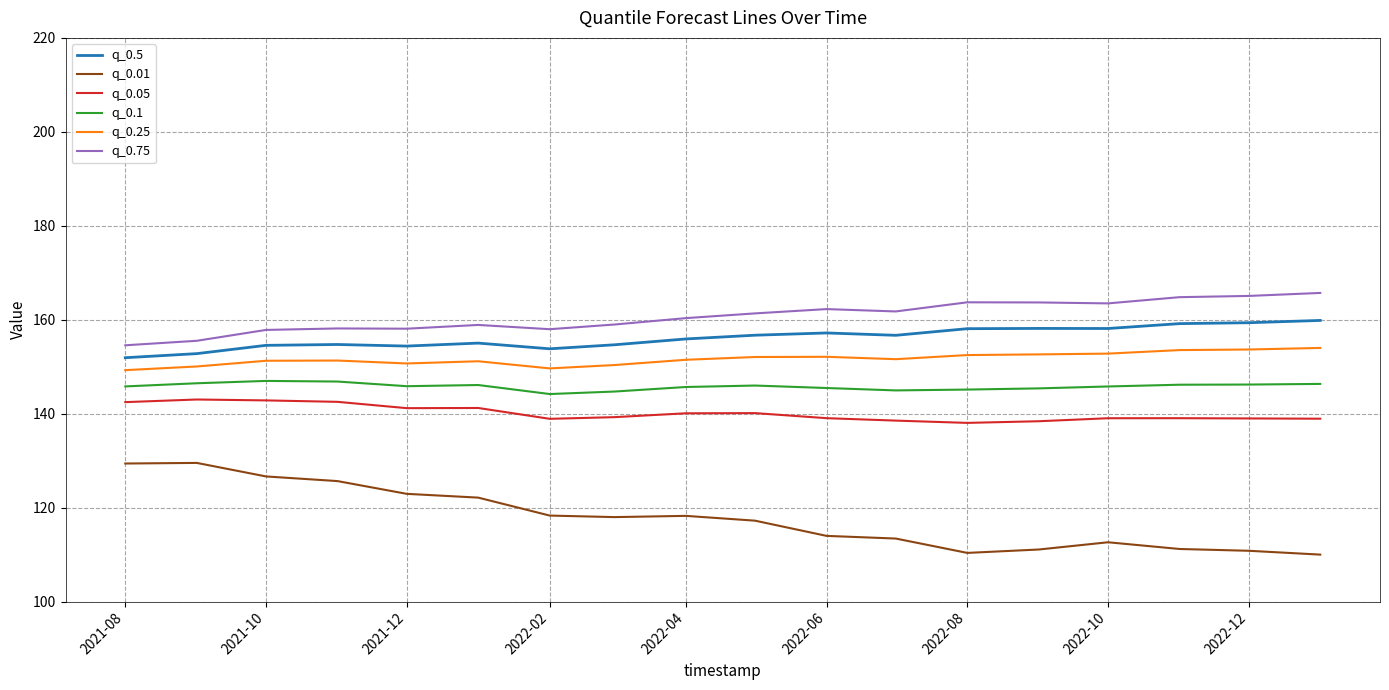

True or false: q_0.05 and q_0.1 intersect in this chart.

False